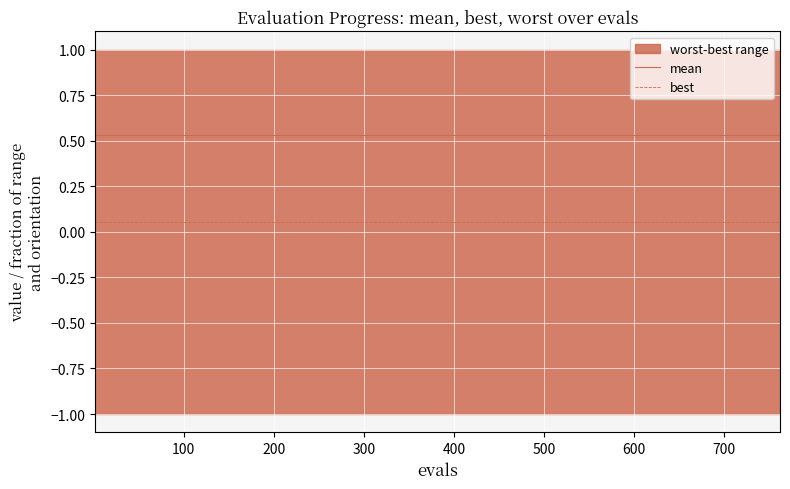

True or false: mean and best intersect in this chart.

False